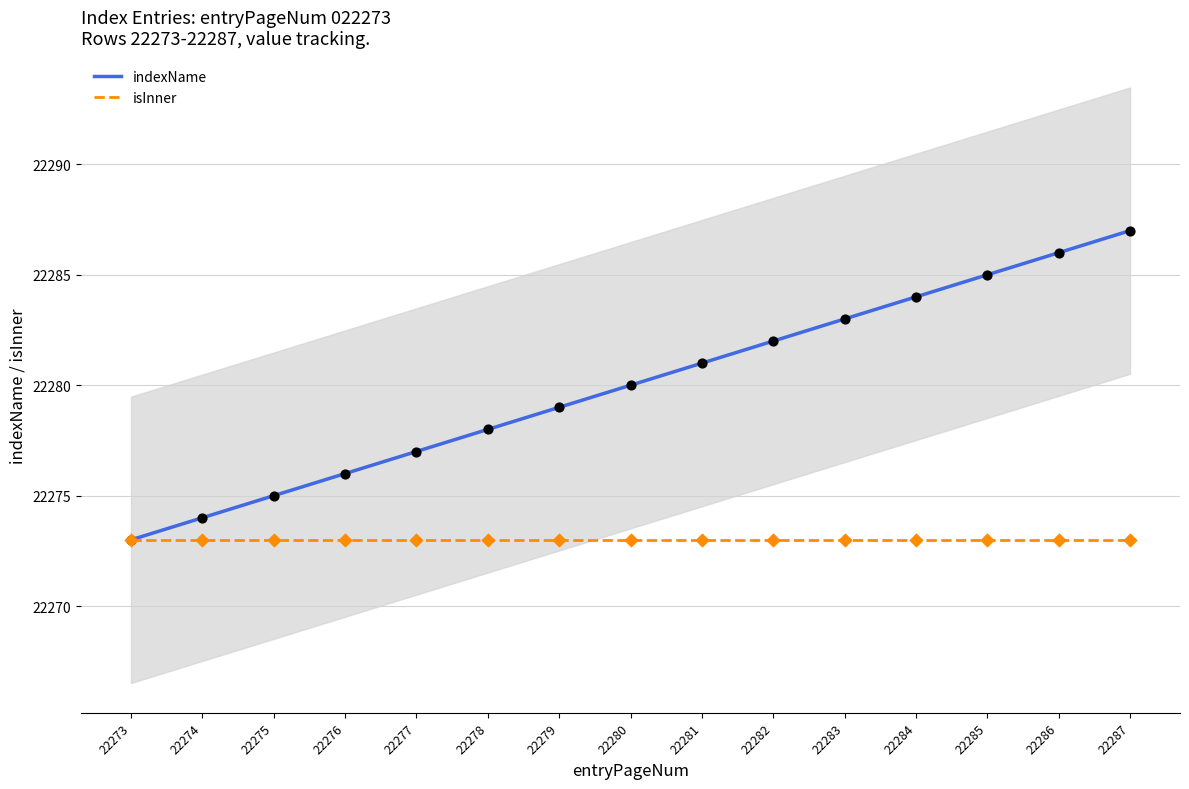

What is the ratio of the value at 22284 to the value at 22273?

1.0